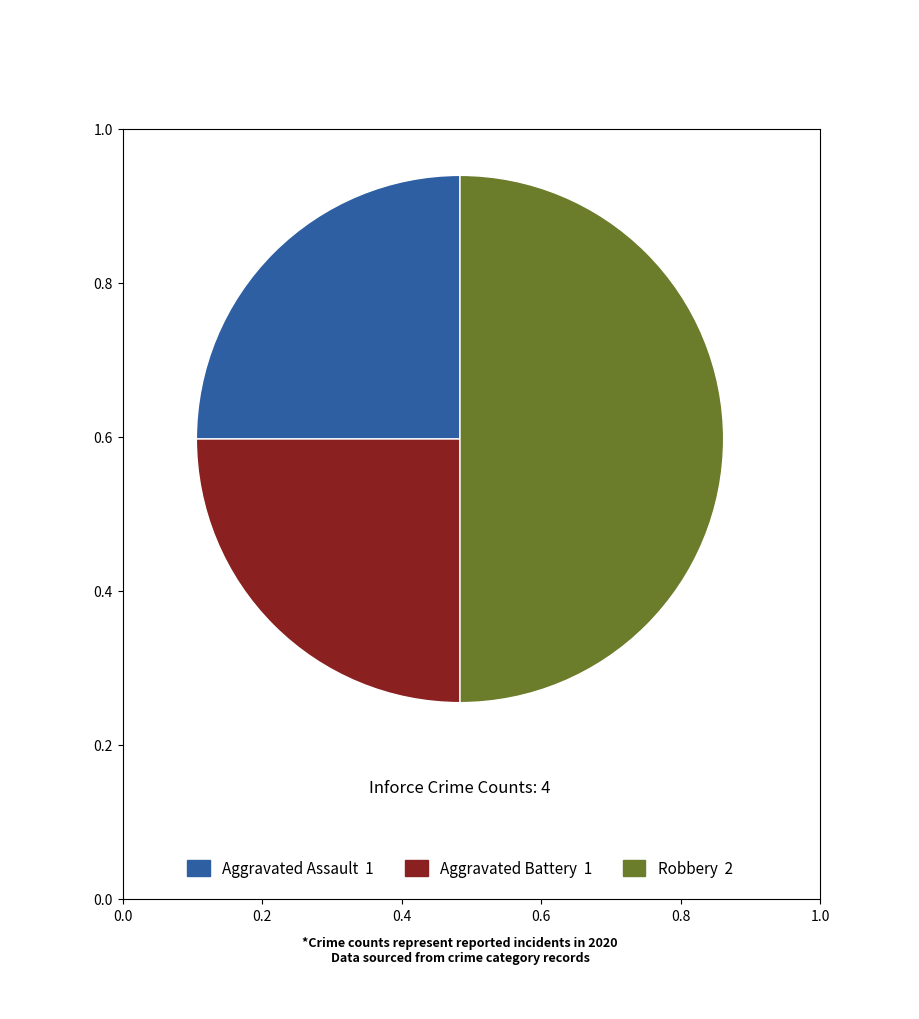

How many slices are in this pie chart?

3